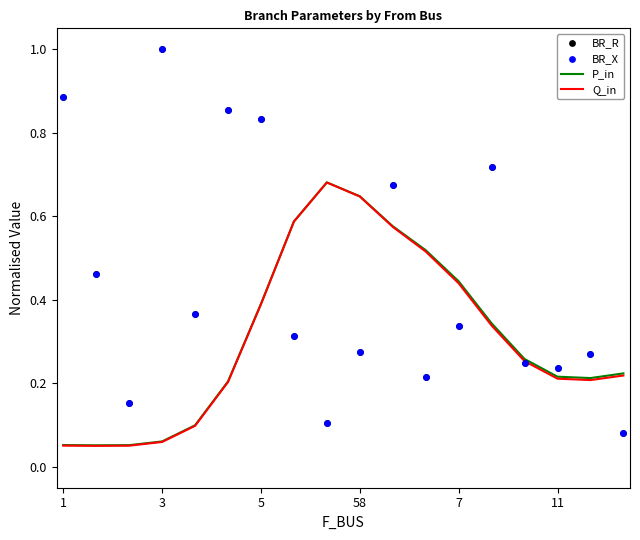

What are all the series names shown in the legend?

P_in, Q_in, BR_R, BR_X